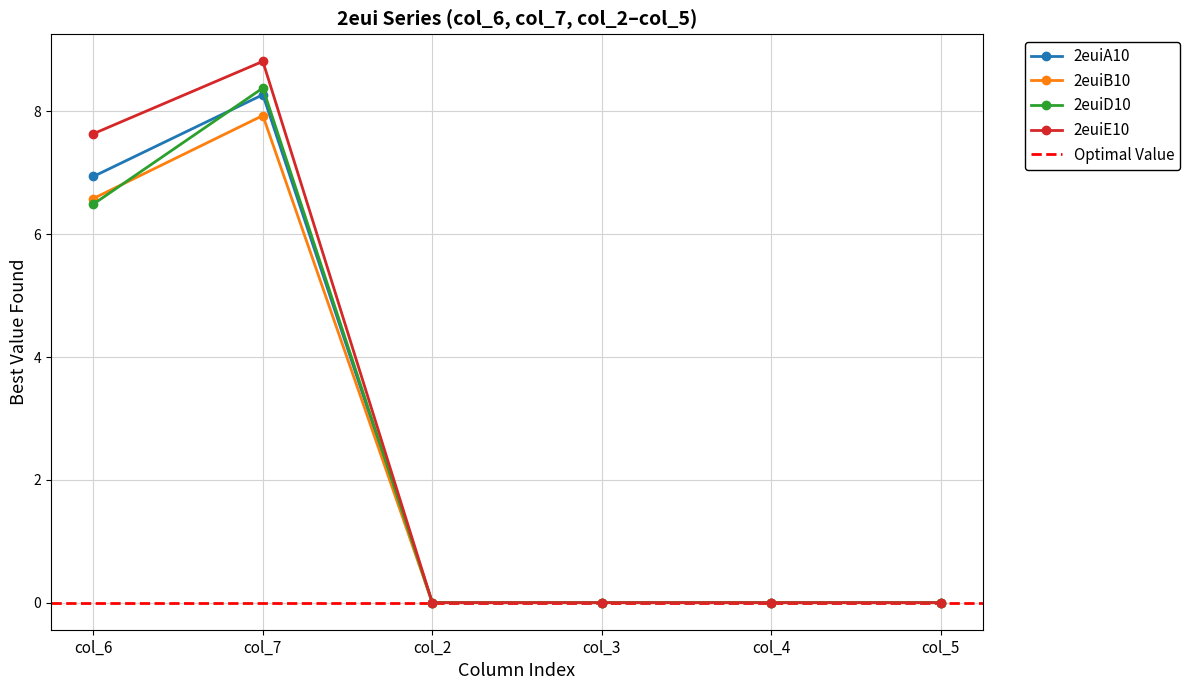

Is it true that 2euiD10 equals 14.2 at col_7?

False